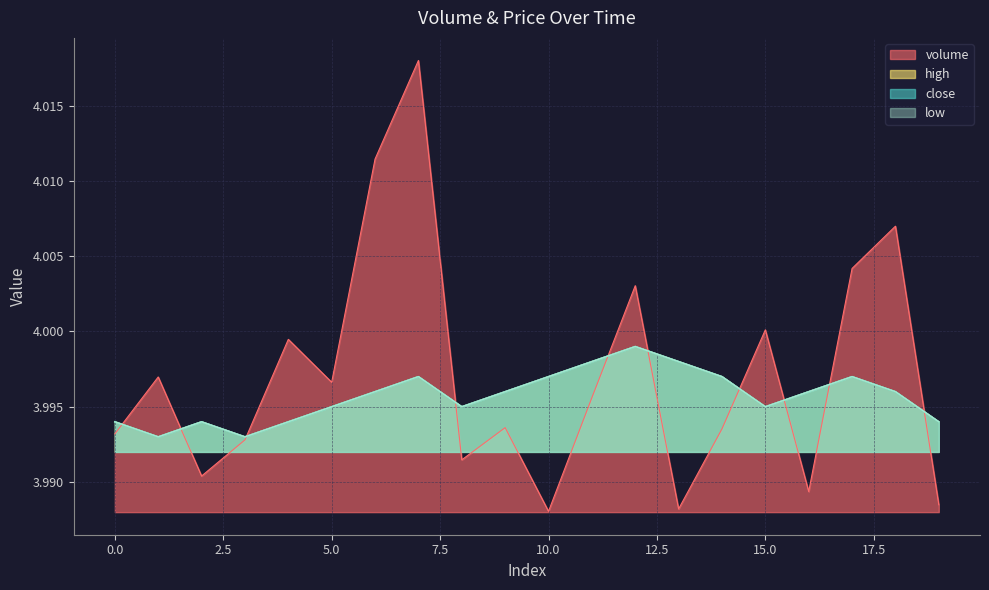

At which category is the sum across all series the highest?

7